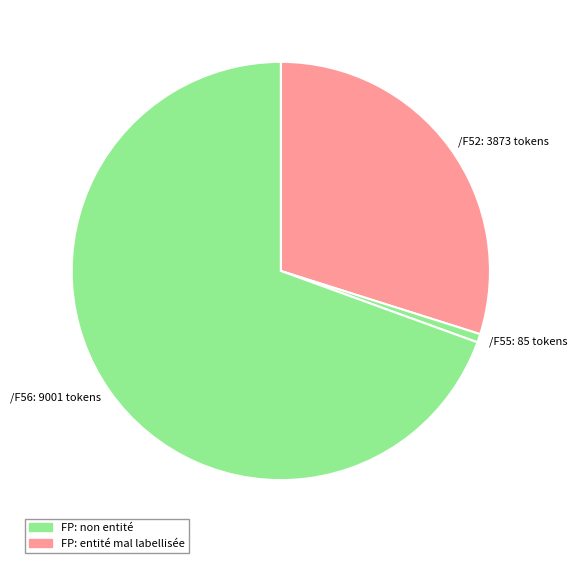

What is the largest slice in the pie chart?

/F56: 9001 tokens